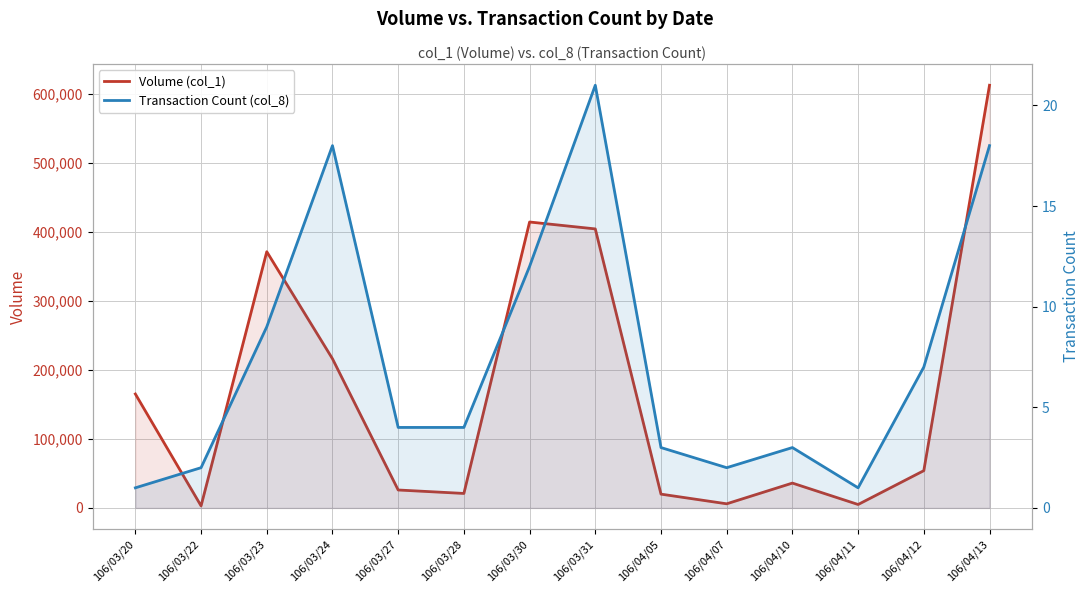

What is the label of the 3rd point from the left?

106/03/23